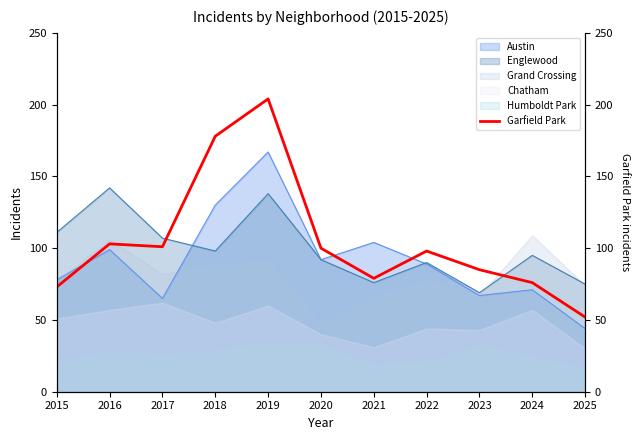

Between 2025 and 2021, which is larger?

2021